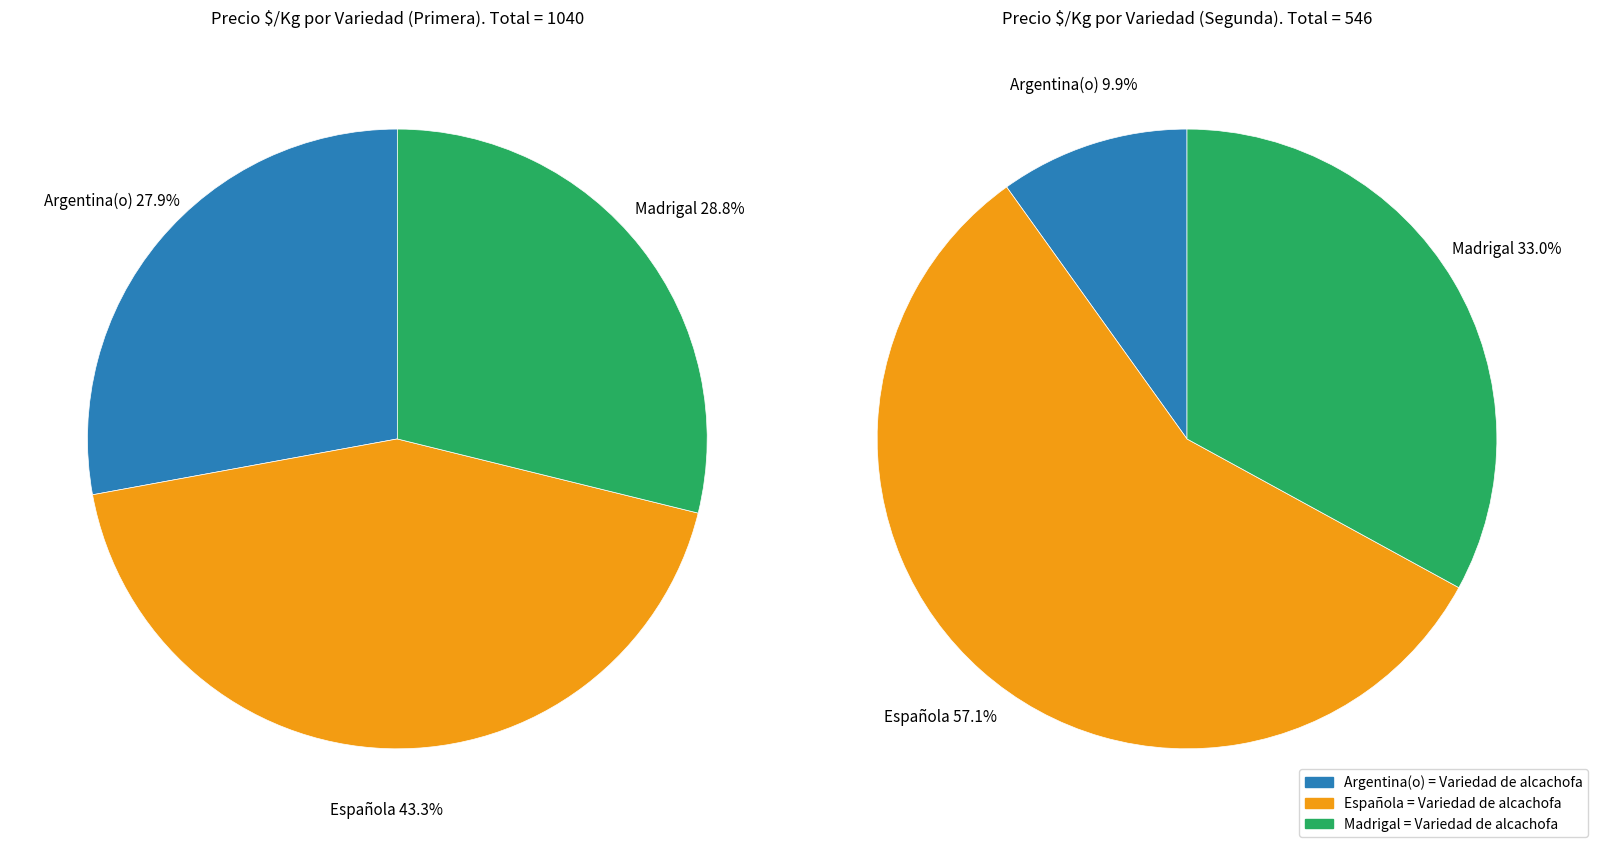

Is there any slice that represents more than half of the pie?

No